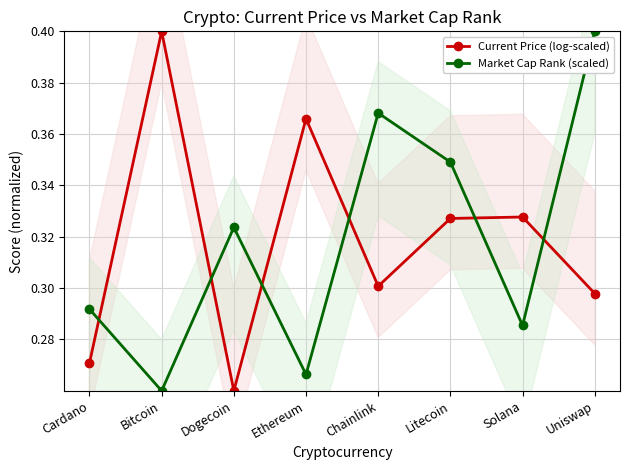

Which has a higher value, Solana or Cardano?

Solana